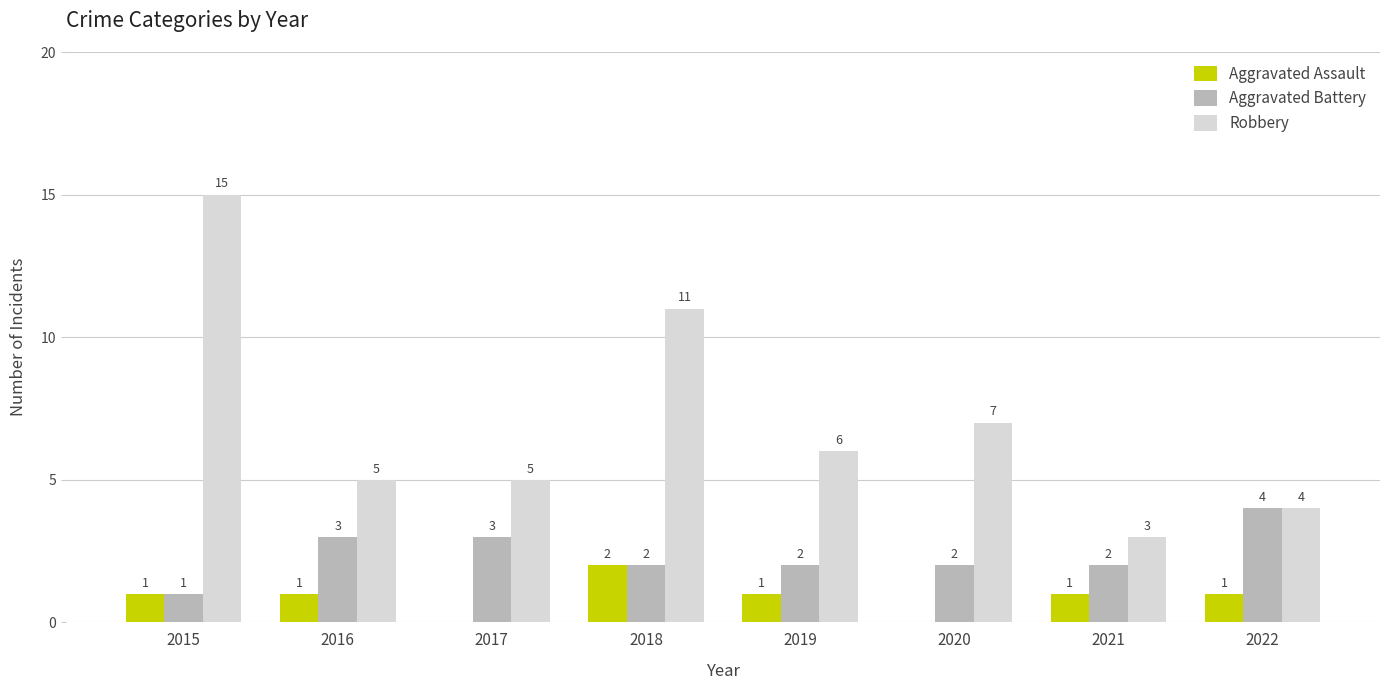

Reading left to right, what are all the values shown in this chart?

Aggravated Assault: 2015=1	2016=1	2017=0	2018=2	2019=1	2020=0	2021=1	2022=1
Aggravated Battery: 2015=1	2016=3	2017=3	2018=2	2019=2	2020=2	2021=2	2022=4
Robbery: 2015=15	2016=5	2017=5	2018=11	2019=6	2020=7	2021=3	2022=4